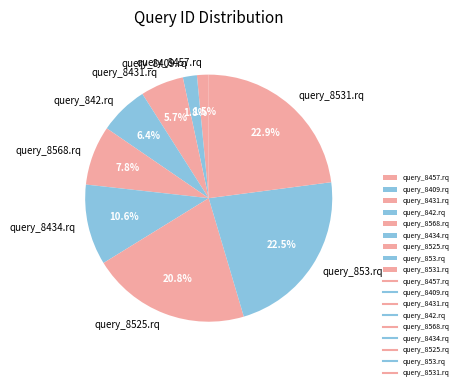

Does query_8568.rq account for over 50% of the chart?

No